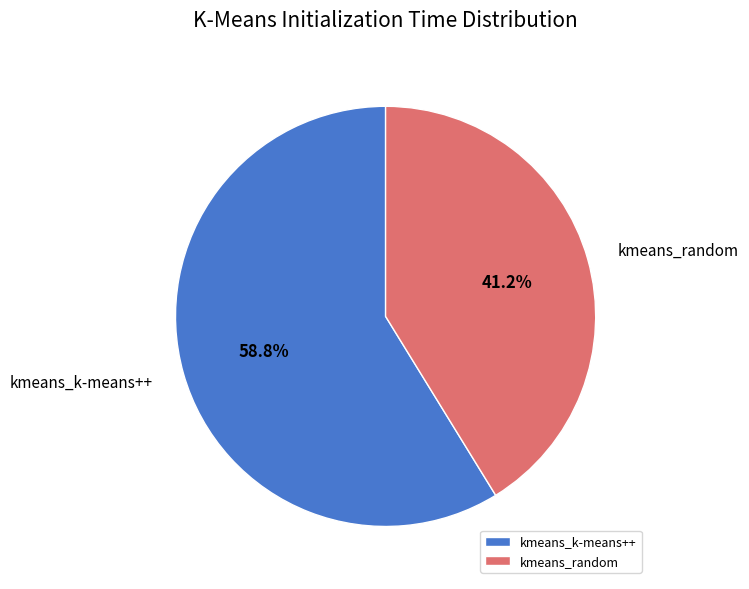

How many segments does this pie chart have?

2